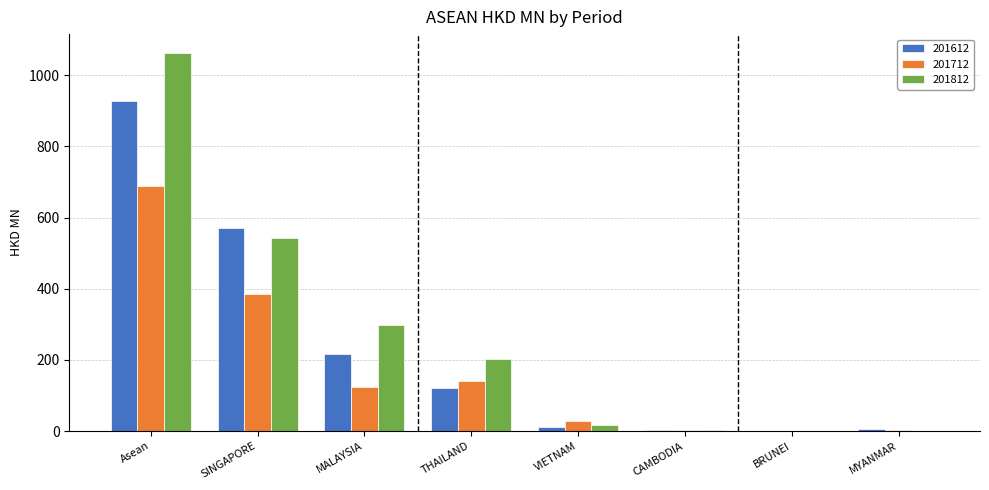

At which category is the sum across all series the highest?

Asean